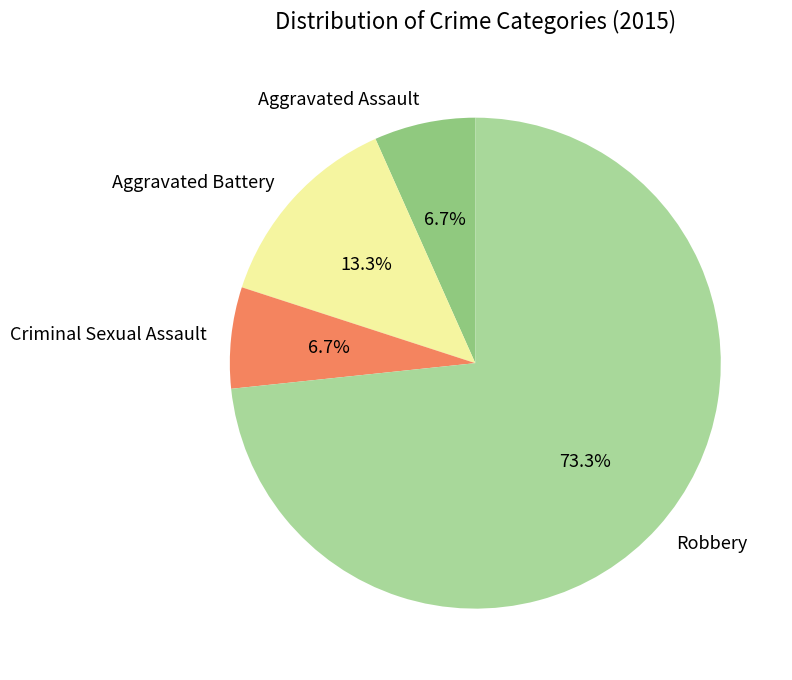

Is it true that Aggravated Battery is 1% of the pie?

False